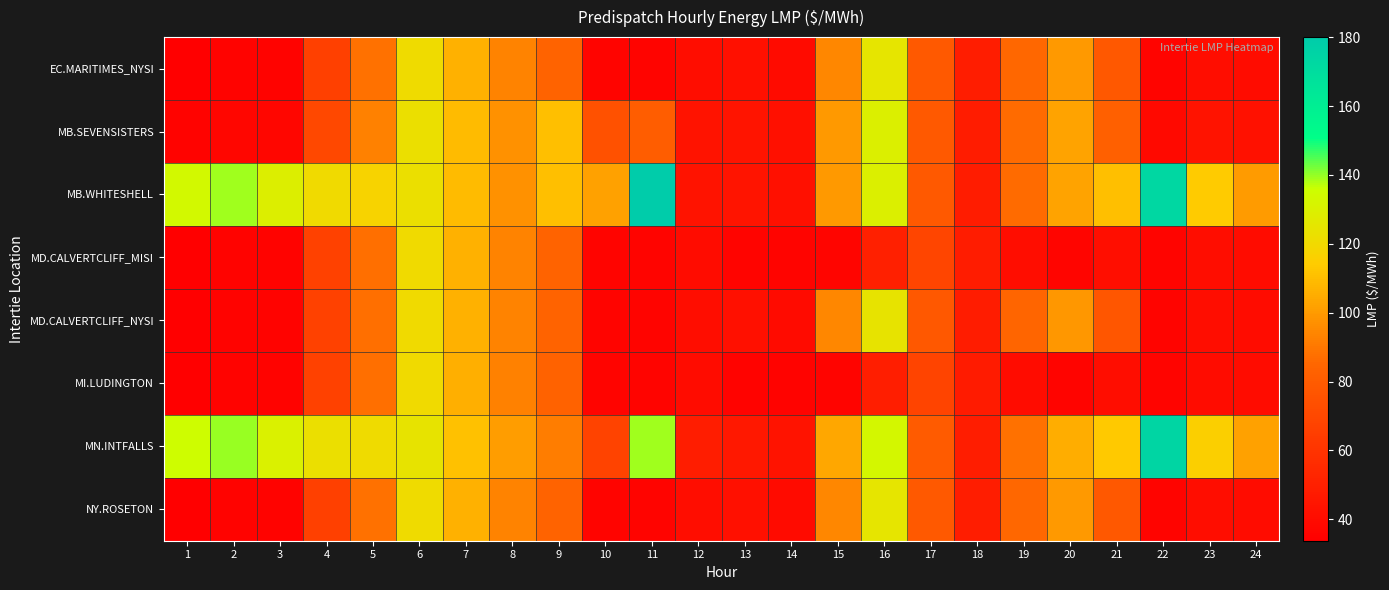

Reading left to right, transcribe all the data shown in this chart.

EC.MARITIMES_NYSI: 1=33.8	2=35.6	3=35.8	4=66.3	5=88.1	6=120.9	7=106.8	8=93.6	9=84.0	10=36.5	11=36.5	12=41.0	13=42.2	14=40.1	15=94.8	16=125.0	17=78.7	18=48.8	19=85.2	20=99.5	21=77.9	22=36.6	23=41.1	24=40.5
MB.SEVENSISTERS: 1=35.6	2=37.4	3=37.8	4=69.9	5=93.0	6=122.8	7=109.3	8=97.5	9=110.5	10=74.5	11=81.0	12=43.7	13=44.5	14=42.3	15=99.7	16=129.5	17=78.7	18=48.4	19=86.5	20=102.8	21=82.2	22=38.6	23=43.7	24=42.9
MB.WHITESHELL: 1=133.6	2=138.9	3=128.7	4=120.0	5=117.7	6=122.8	7=109.4	8=97.5	9=110.6	10=102.3	11=180.0	12=43.8	13=44.5	14=42.3	15=99.8	16=129.5	17=78.7	18=48.4	19=86.5	20=102.8	21=110.4	22=173.2	23=113.9	24=100.3
MD.CALVERTCLIFF_MISI: 1=33.9	2=35.7	3=36.0	4=66.4	5=88.0	6=120.6	7=106.5	8=93.4	9=83.8	10=36.4	11=36.4	12=40.5	13=36.1	14=36.1	15=37.2	16=50.3	17=68.8	18=48.4	19=41.2	20=37.0	21=41.2	22=36.4	23=40.9	24=40.5
MD.CALVERTCLIFF_NYSI: 1=33.9	2=35.7	3=36.0	4=66.4	5=88.0	6=120.6	7=106.5	8=93.4	9=83.8	10=36.4	11=36.4	12=40.9	13=42.0	14=39.9	15=94.4	16=124.4	17=78.1	18=48.4	19=84.7	20=99.0	21=77.6	22=36.4	23=40.9	24=40.5
MI.LUDINGTON: 1=33.9	2=35.7	3=36.0	4=66.4	5=87.7	6=120.2	7=106.1	8=93.1	9=83.4	10=36.1	11=36.1	12=40.1	13=35.9	14=35.8	15=36.5	16=49.3	17=68.2	18=48.0	19=40.6	20=36.3	21=40.7	22=36.2	23=40.6	24=40.3
MN.INTFALLS: 1=135.0	2=140.0	3=130.0	4=122.5	5=121.1	6=124.1	7=111.3	8=100.6	9=91.9	10=68.0	11=139.0	12=49.0	13=46.3	14=44.0	15=103.7	16=133.0	17=79.5	18=48.9	19=88.3	20=105.8	21=113.7	22=174.8	23=115.9	24=102.0
NY.ROSETON: 1=33.8	2=35.6	3=35.8	4=66.3	5=88.1	6=120.9	7=106.8	8=93.6	9=84.0	10=36.5	11=36.5	12=41.0	13=42.2	14=40.1	15=94.8	16=125.0	17=78.7	18=48.8	19=85.2	20=99.5	21=77.9	22=36.6	23=41.1	24=40.5